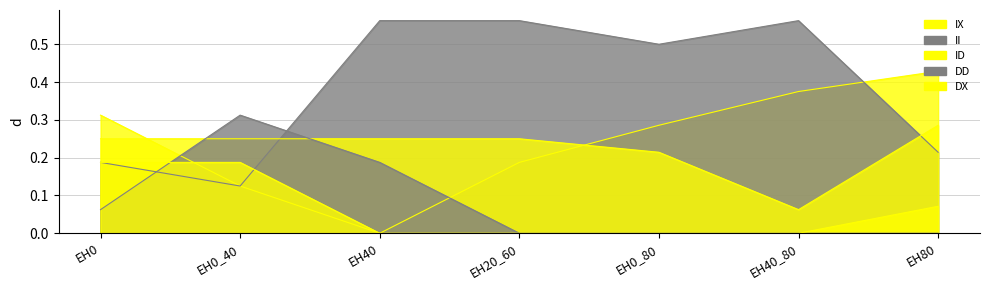

What is the spread (max minus min) of values at EH40_80?

0.6